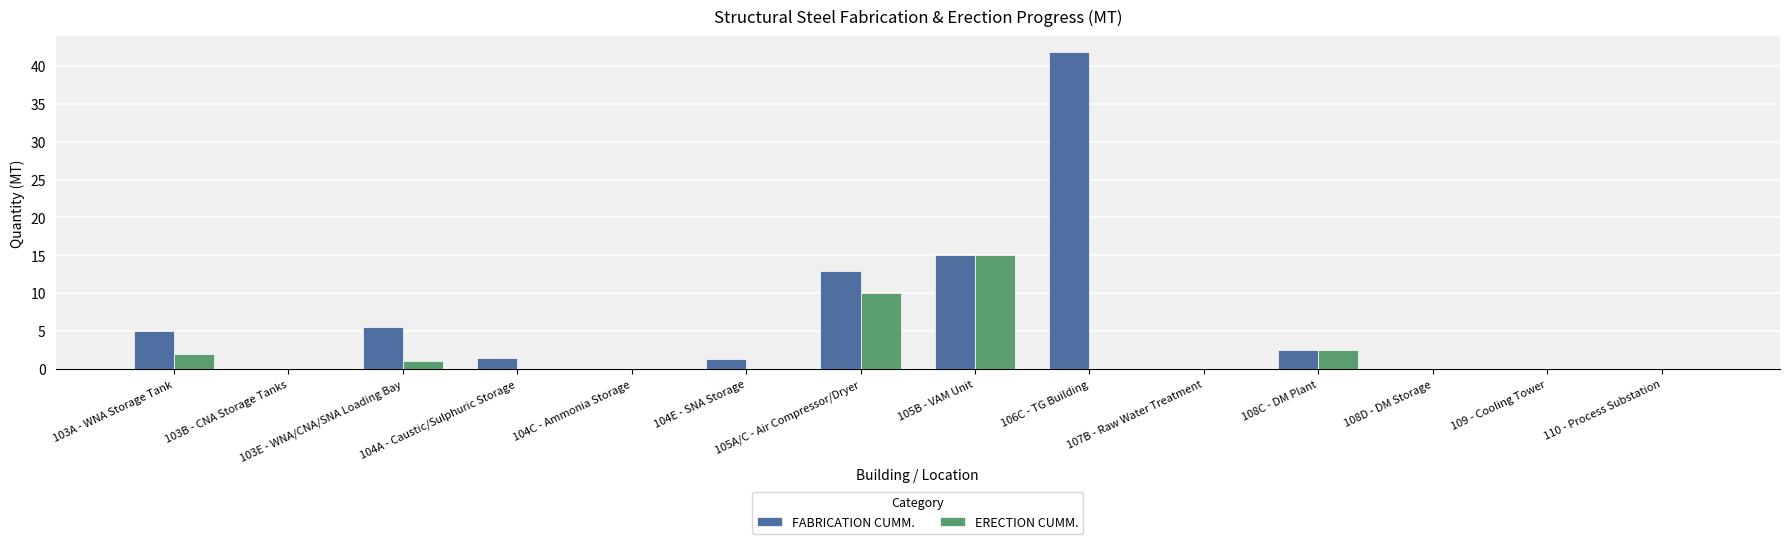

What is the average value of the FABRICATION CUMM. series?

6.1